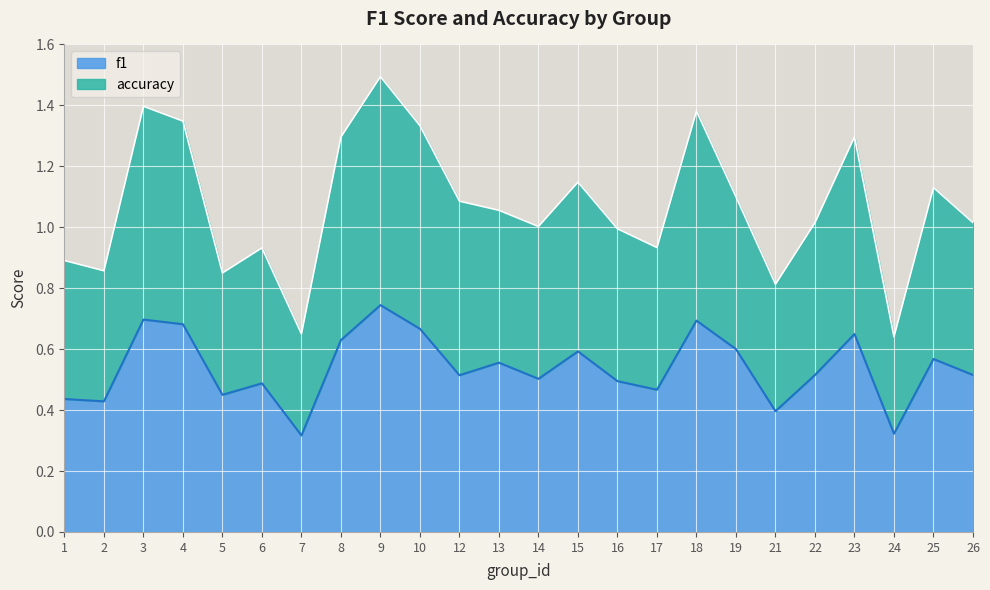

What is the total value across all series at 1?

0.9